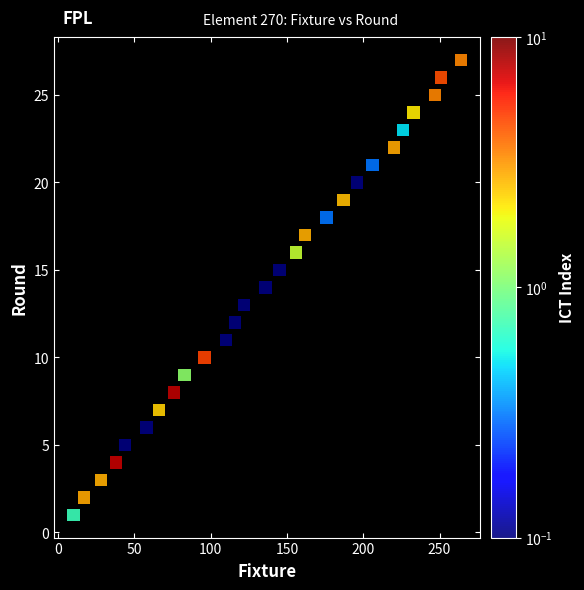

What is the range of Y values (max minus min)?

26